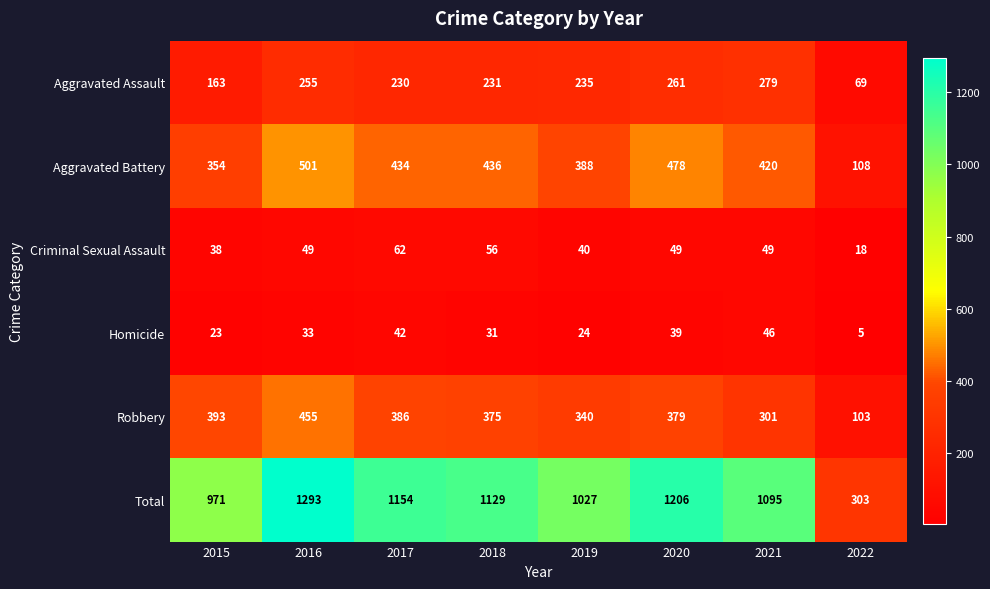

The Aggravated Assault series shows 386 at 2020. True or false?

False